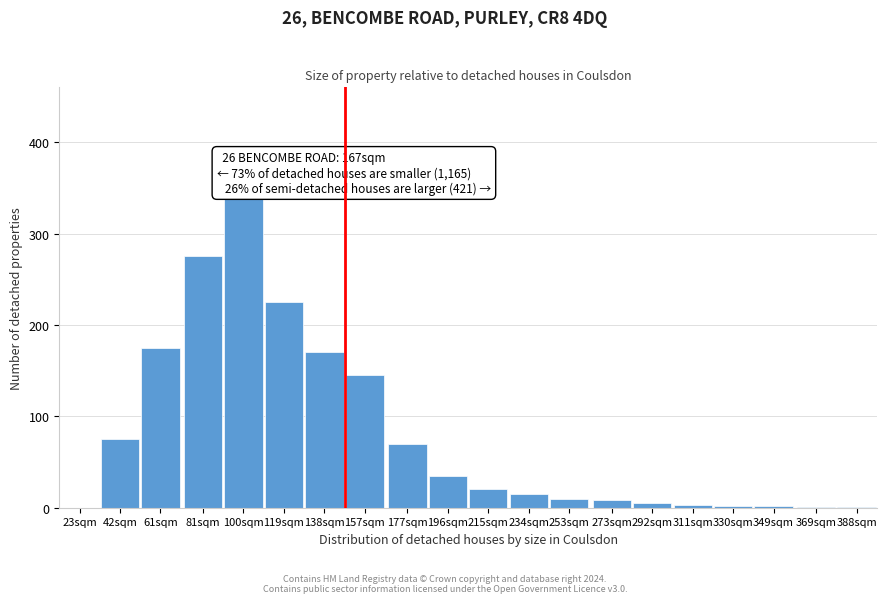

What is the greatest value displayed?

340